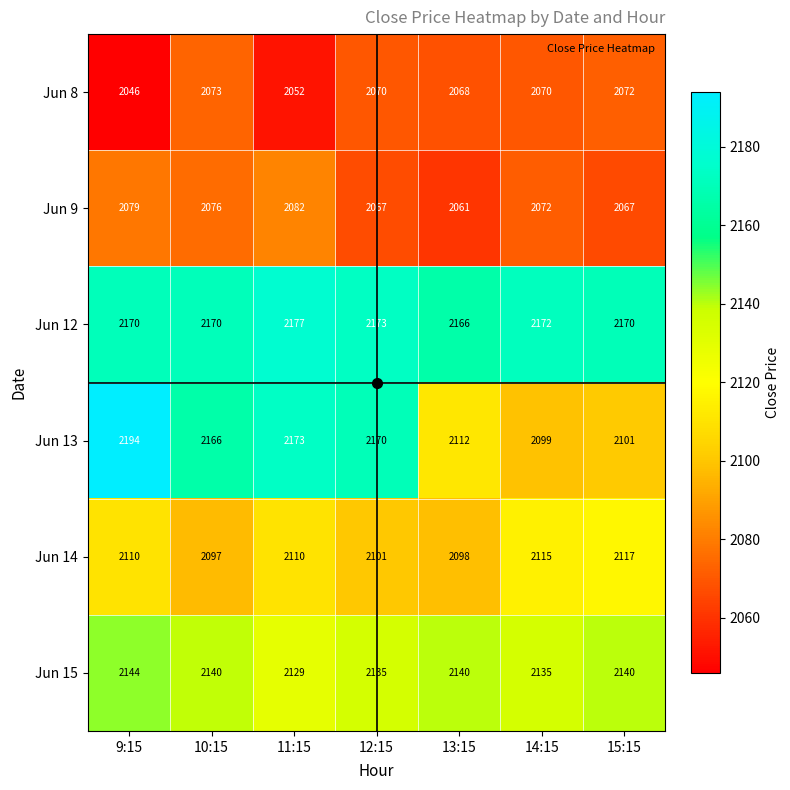

At how many categories does at least one series exceed 2136?

7